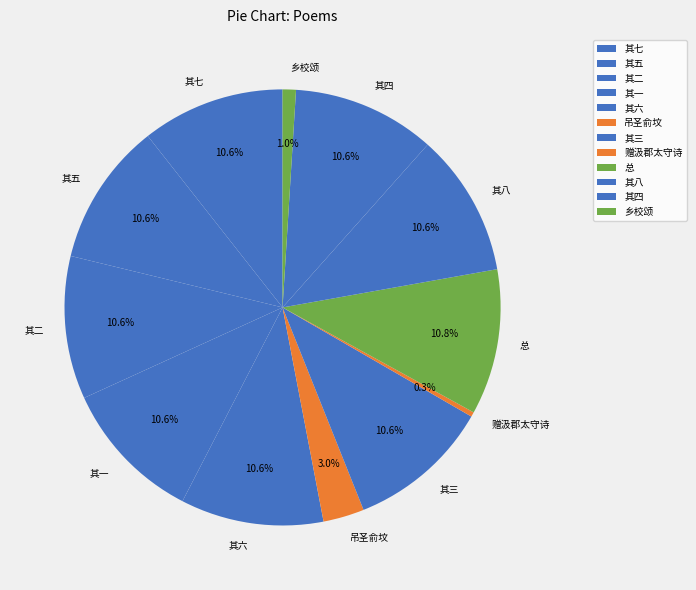

What percentage is NOT represented by 其五?

89.4%